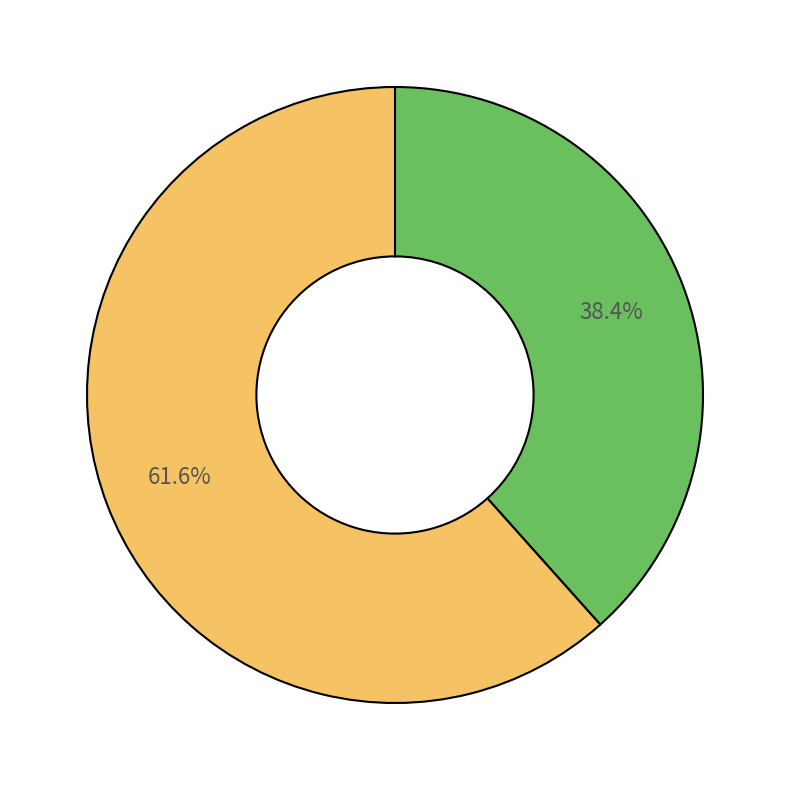

Is there any slice that represents more than half of the pie?

Yes